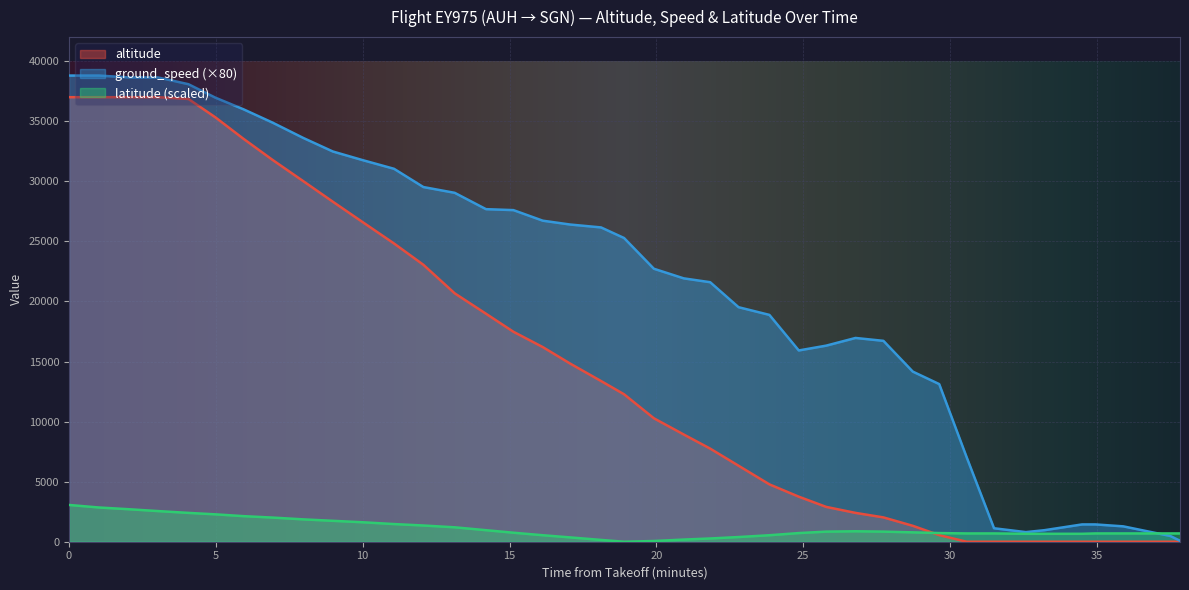

List the series in order of their overall mean, highest first.

ground_speed (×80), altitude, latitude (scaled)